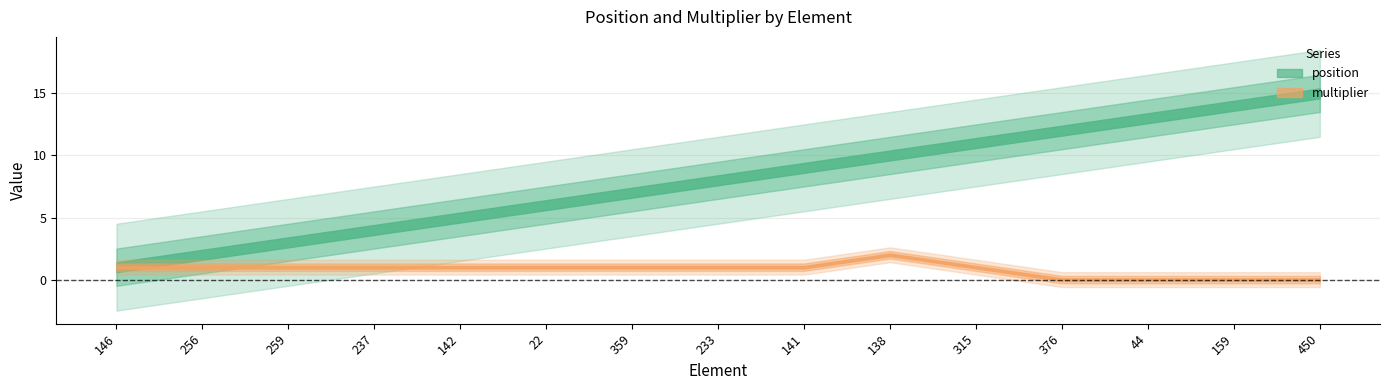

Is this an area chart (filled region under the line)?

No